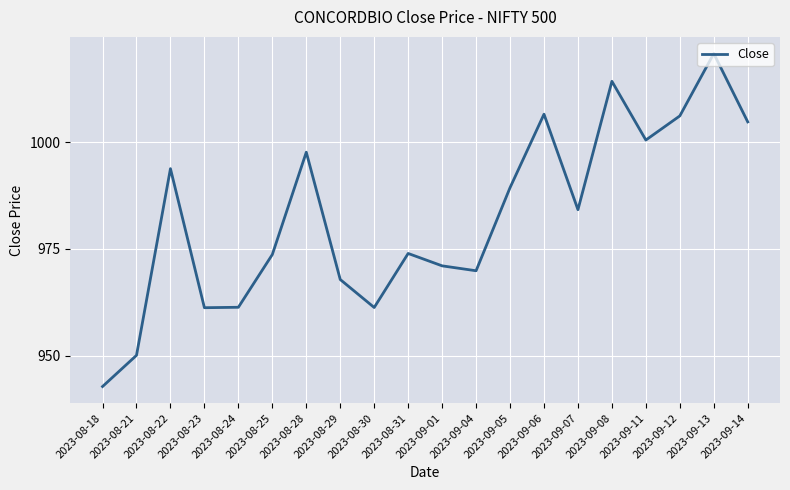

Does the chart have visible grid lines?

Yes